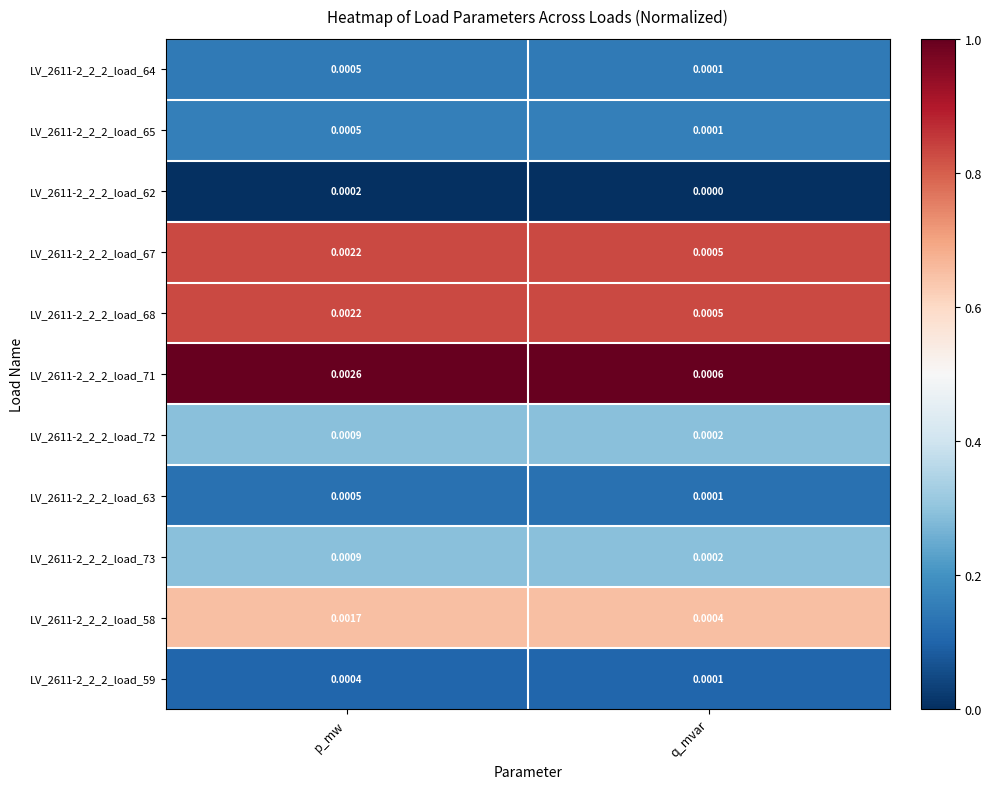

Where is LV_2611-2_2_2_load_62 nearest to the value 0?

q_mvar